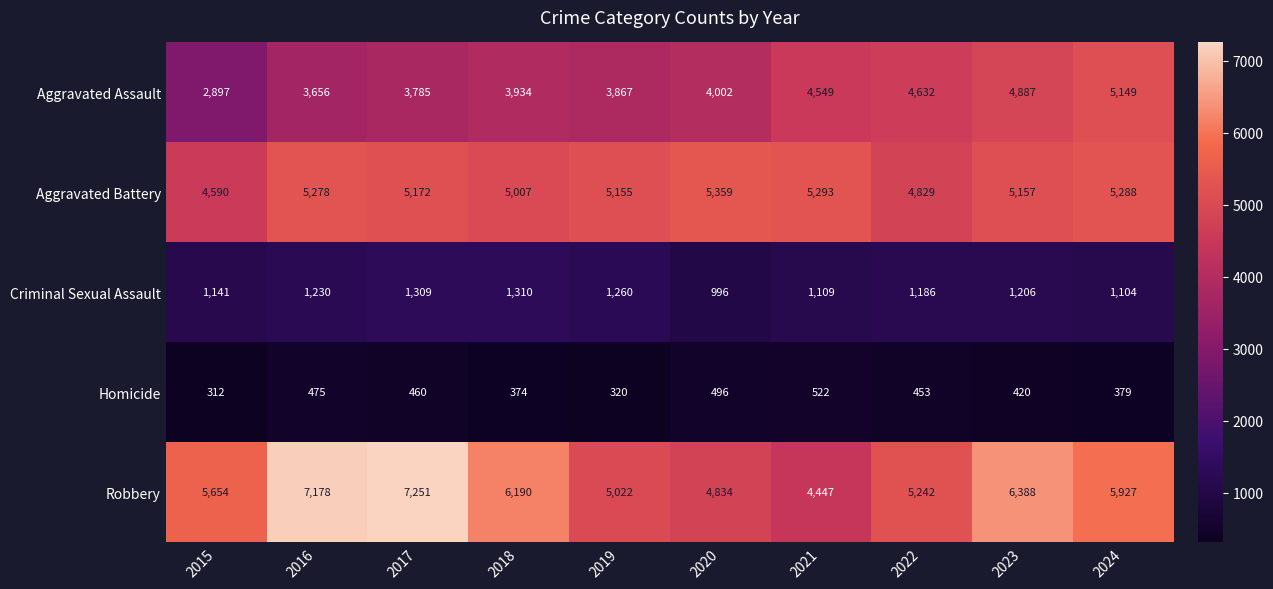

What is the total value across all series at 2015?

14594